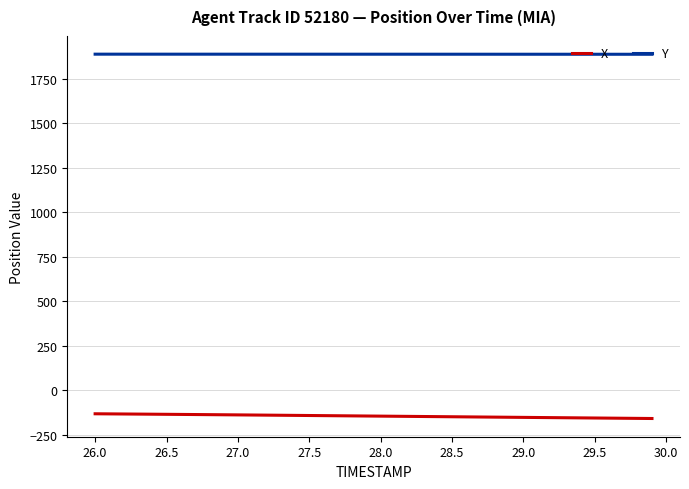

Which series has the largest total across all categories?

Y